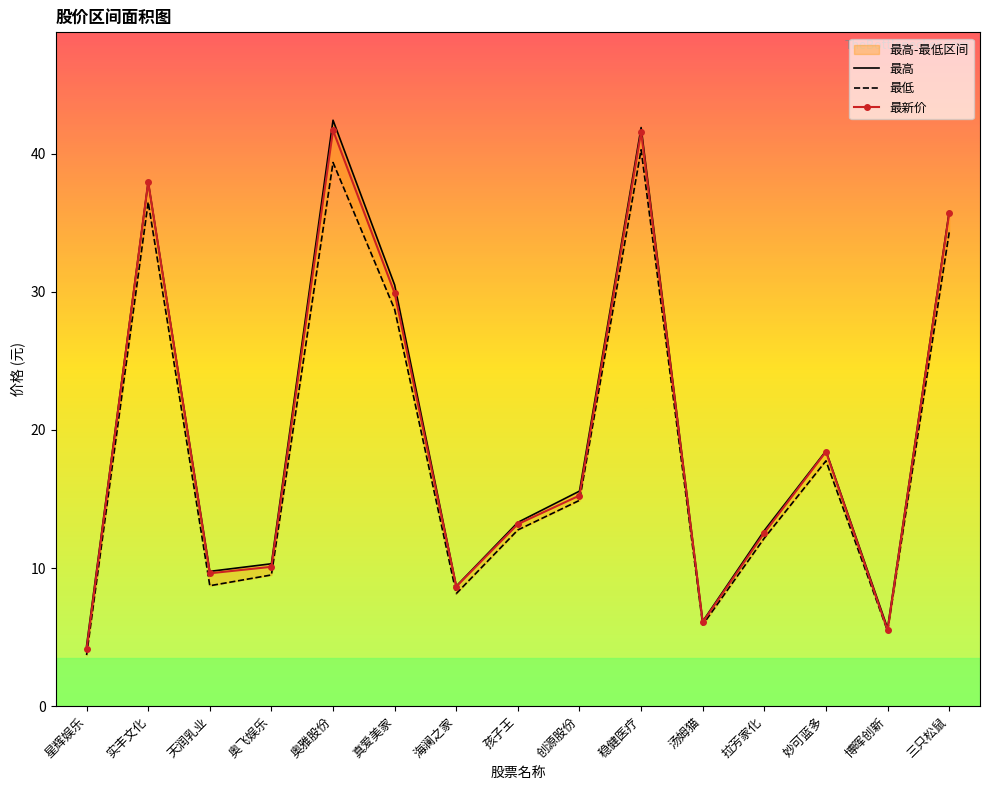

True or false: 最新价 and 最低 cross at least once.

False